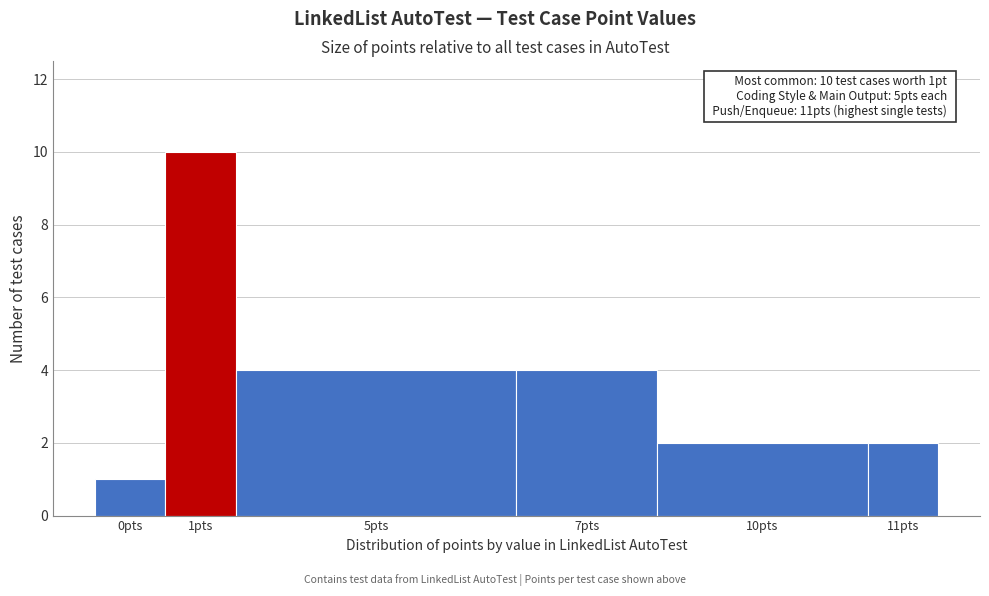

Reading left to right, transcribe all the data shown in this chart.

0pts=1	1pts=10	5pts=4	7pts=4	10pts=2	11pts=2